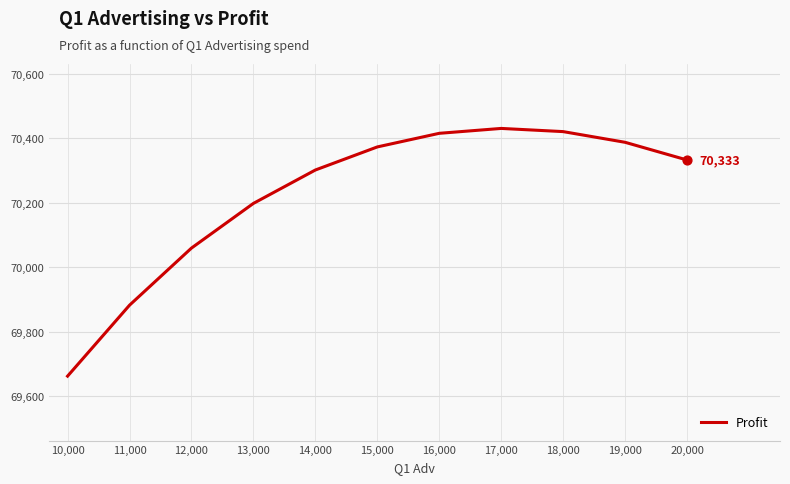

What is the change in value from 15,000 to 19,000?

+14.3